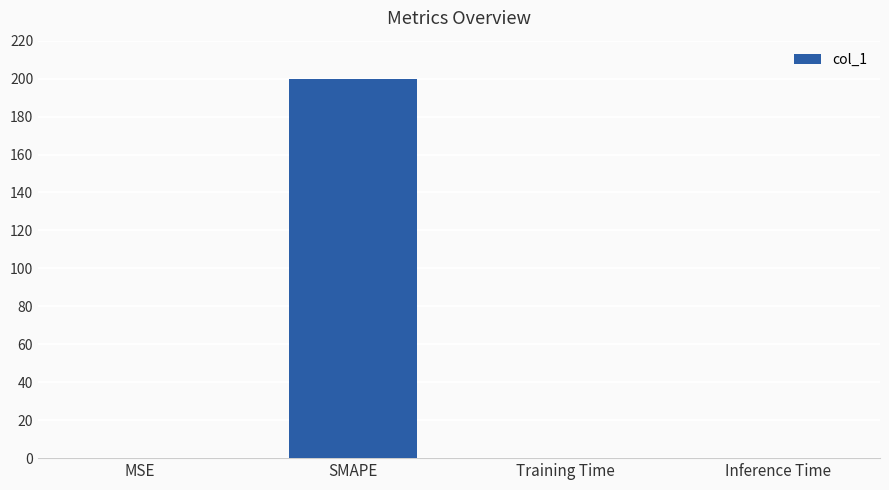

What is the change in value from SMAPE to Inference Time?

-200.0